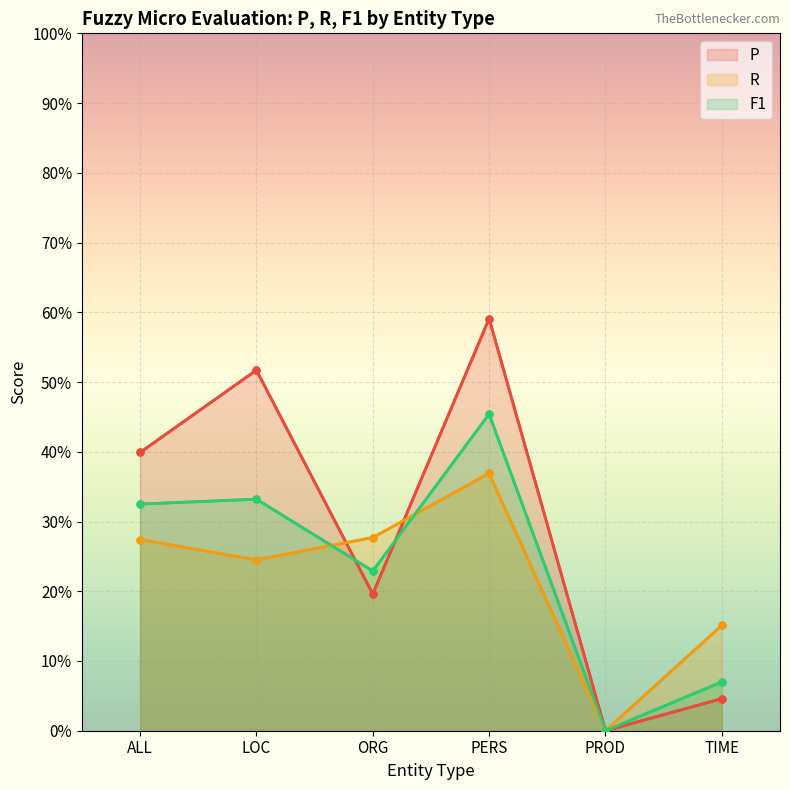

Reading right to left, extract all data points from this chart.

P: TIME=0.0	PROD=0.0	PERS=0.6	ORG=0.2	LOC=0.5	ALL=0.4
R: TIME=0.2	PROD=0.0	PERS=0.4	ORG=0.3	LOC=0.2	ALL=0.3
F1: TIME=0.1	PROD=0.0	PERS=0.5	ORG=0.2	LOC=0.3	ALL=0.3